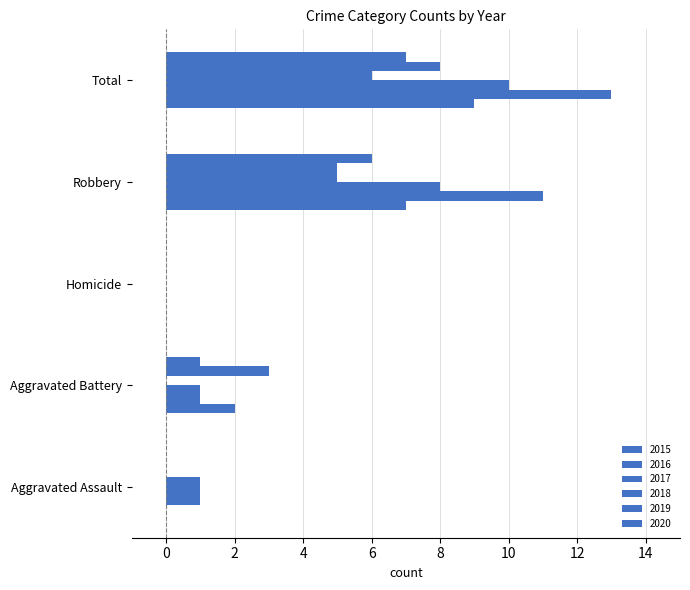

Count the number of data series in this chart.

6